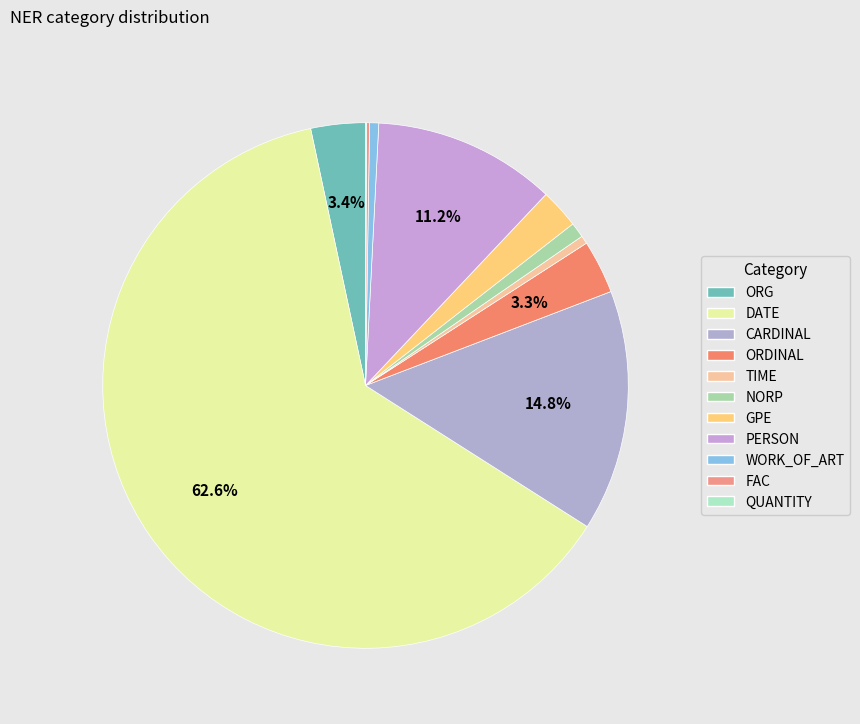

Does DATE account for over 50% of the chart?

Yes